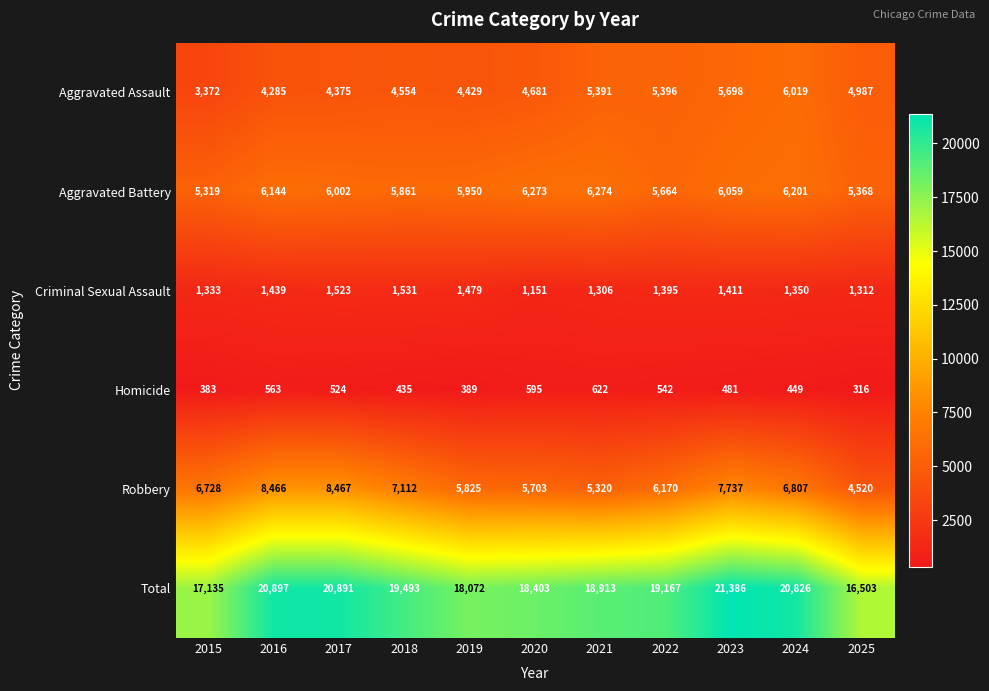

Between 2022 and 2023, which series saw the biggest shift?

Total